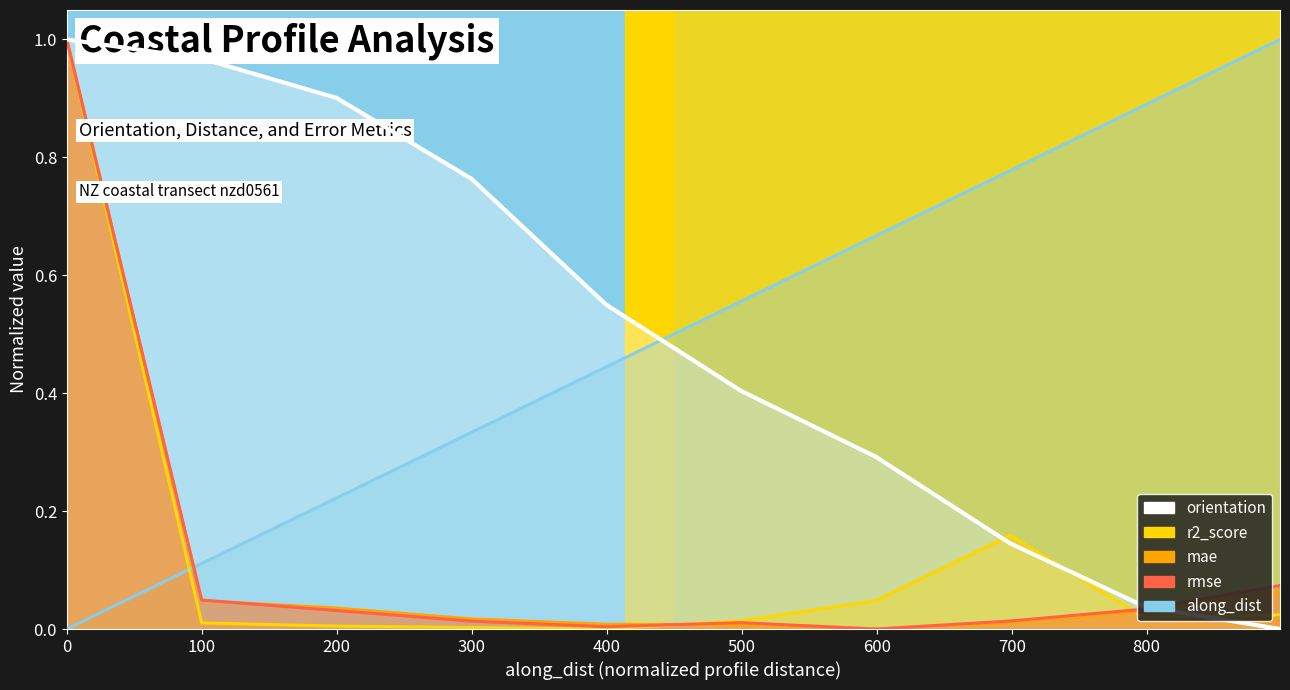

Reading left to right, list all the values displayed in this chart.

orientation: 1.0	1.0	0.9	0.8	0.6	0.4	0.3	0.1	0.0	0.0
along_dist: 0.0	0.1	0.2	0.3	0.4	0.6	0.7	0.8	0.9	1.0
r2_score: 1.0	0.0	0.0	0.0	0.0	0.0	0.0	0.2	0.0	0.0
mae: 1.0	0.0	0.0	0.0	0.0	0.0	0.0	0.0	0.0	0.1
rmse: 1.0	0.0	0.0	0.0	0.0	0.0	0.0	0.0	0.0	0.1